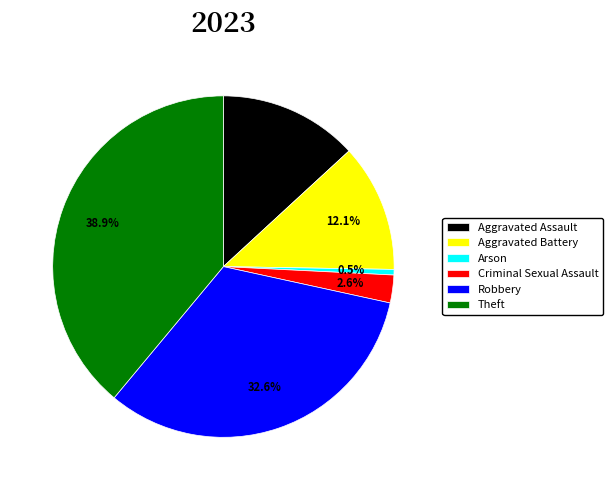

To the nearest percent, what is the combined percentage of Aggravated Battery and Criminal Sexual Assault?

15%